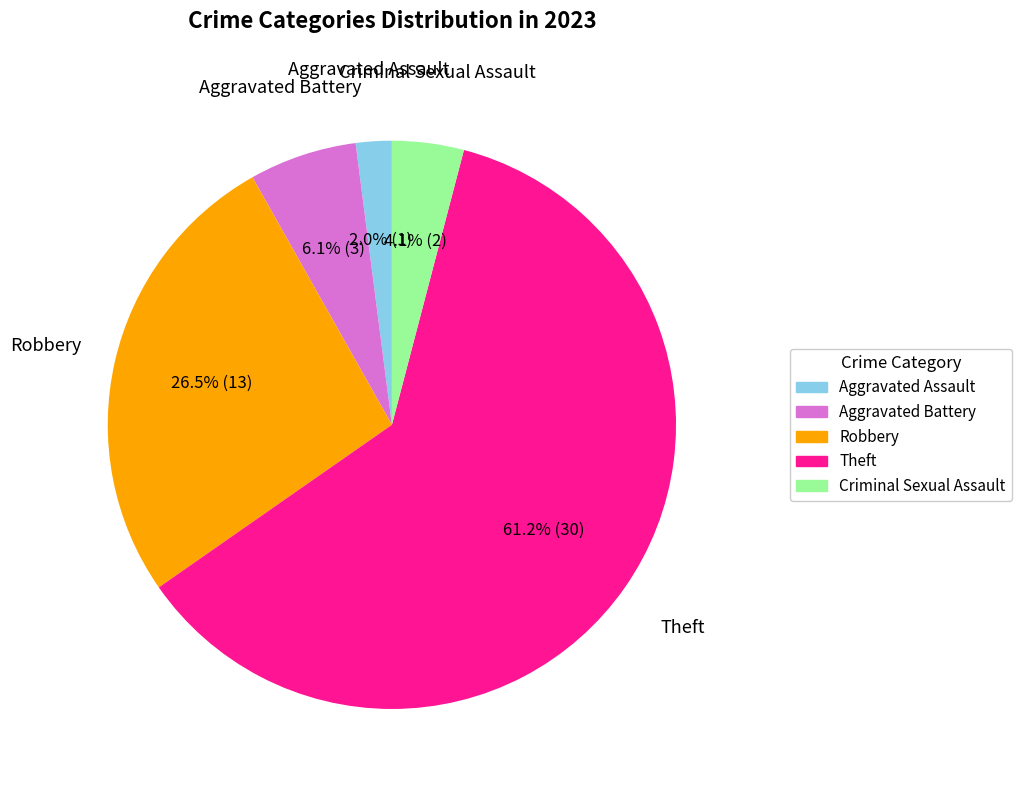

Count the number of slices in the pie.

5